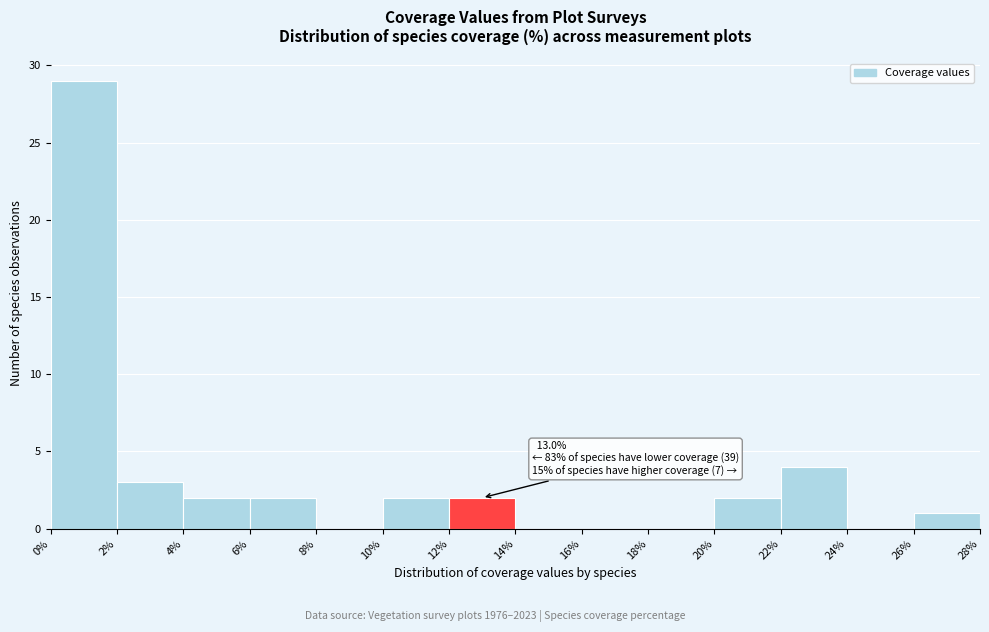

Which range on the x-axis has the tallest bar?

0% to 2%